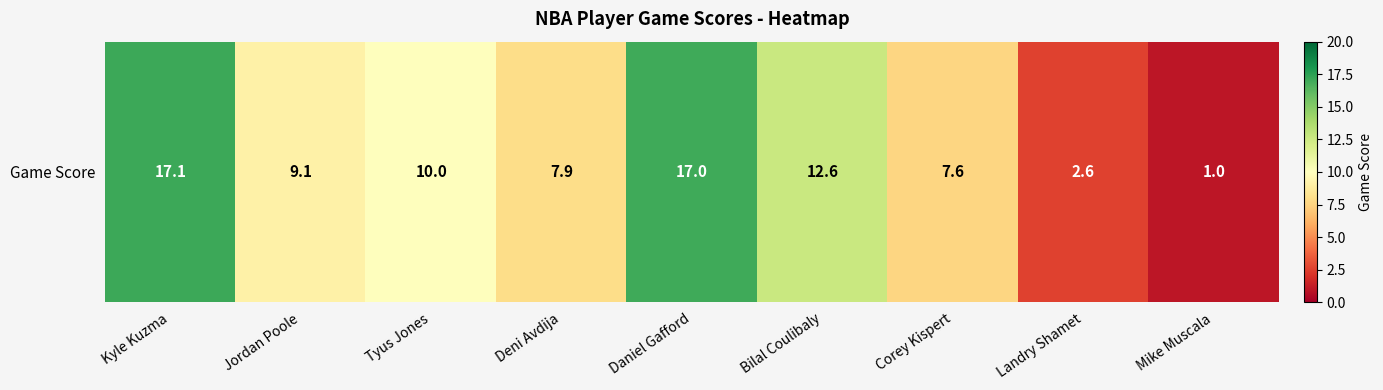

What is the sum of the values at Jordan Poole and Mike Muscala?

10.1